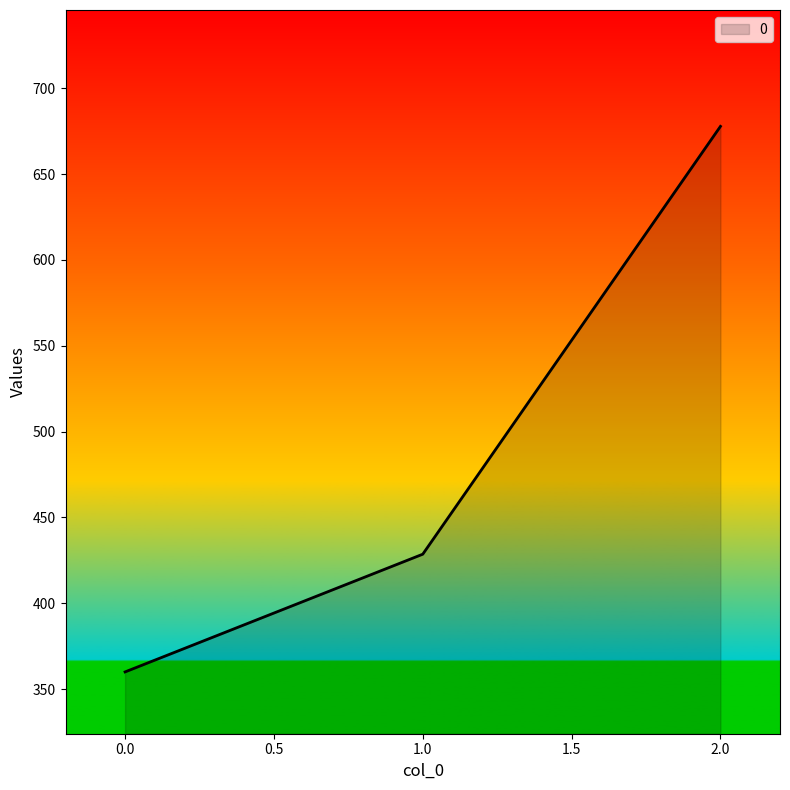

The value at 1.0 is 193.5. True or false?

False